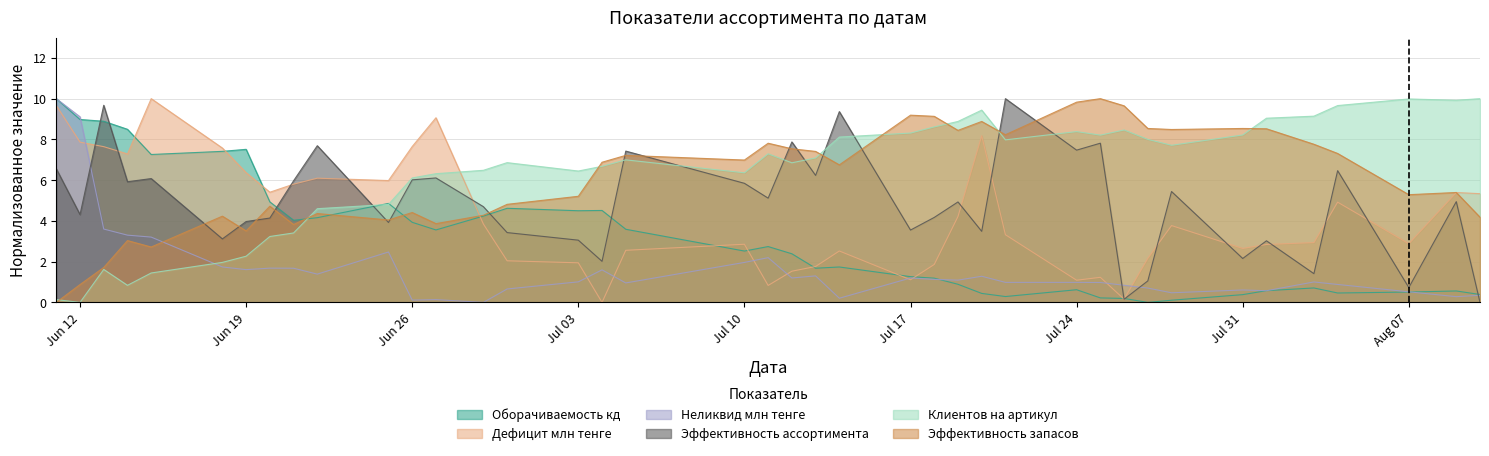

True or false: Дефицит млн тенге and Эффективность ассортимента cross at least once.

True